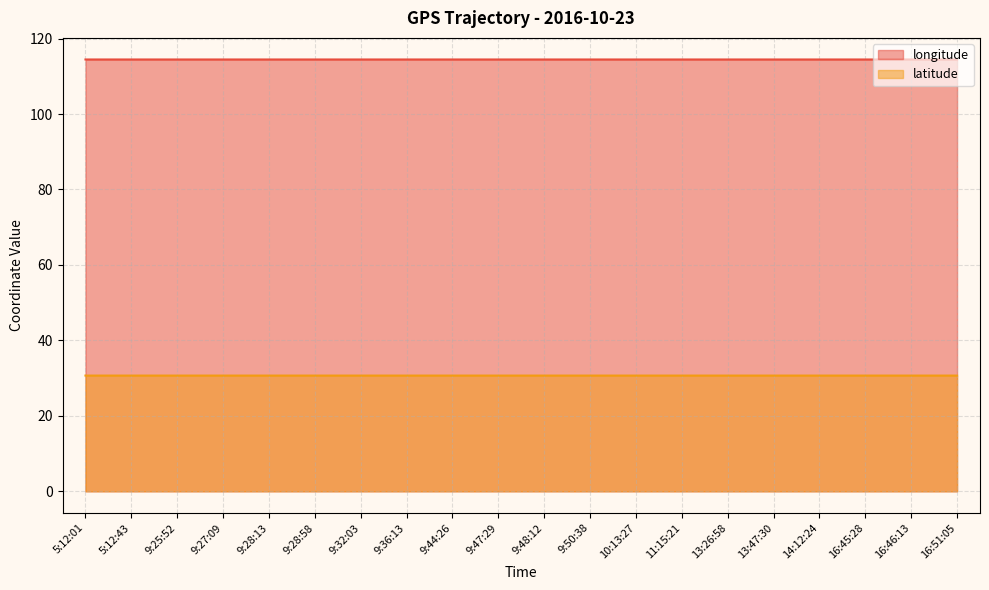

Which has a higher value, 9:28:13 or 16:51:05?

9:28:13